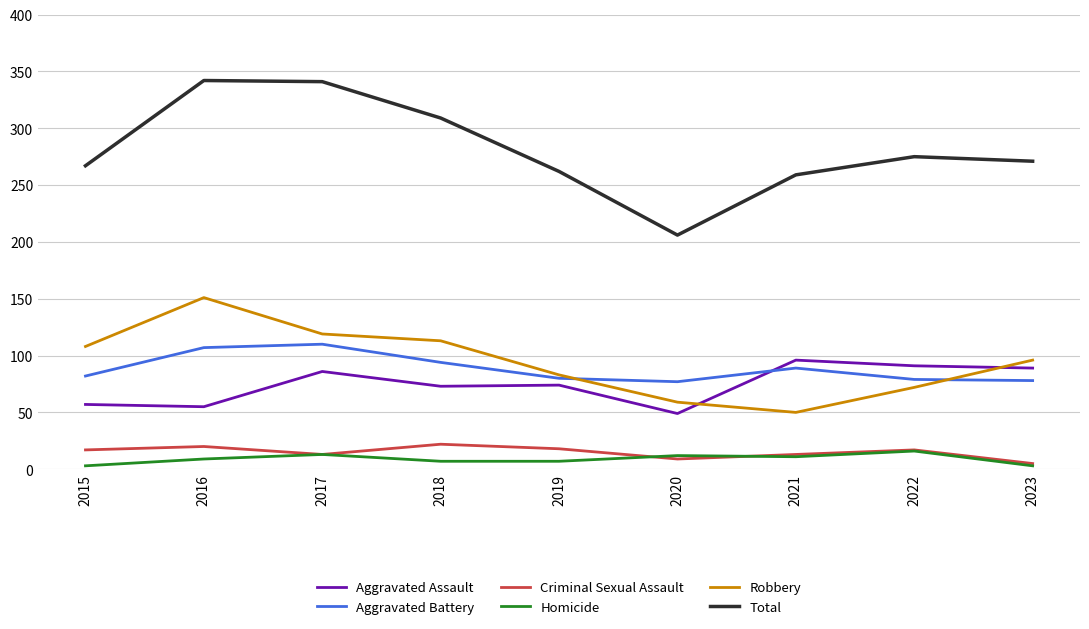

Between 2021 and 2023, which series saw the biggest shift?

Robbery